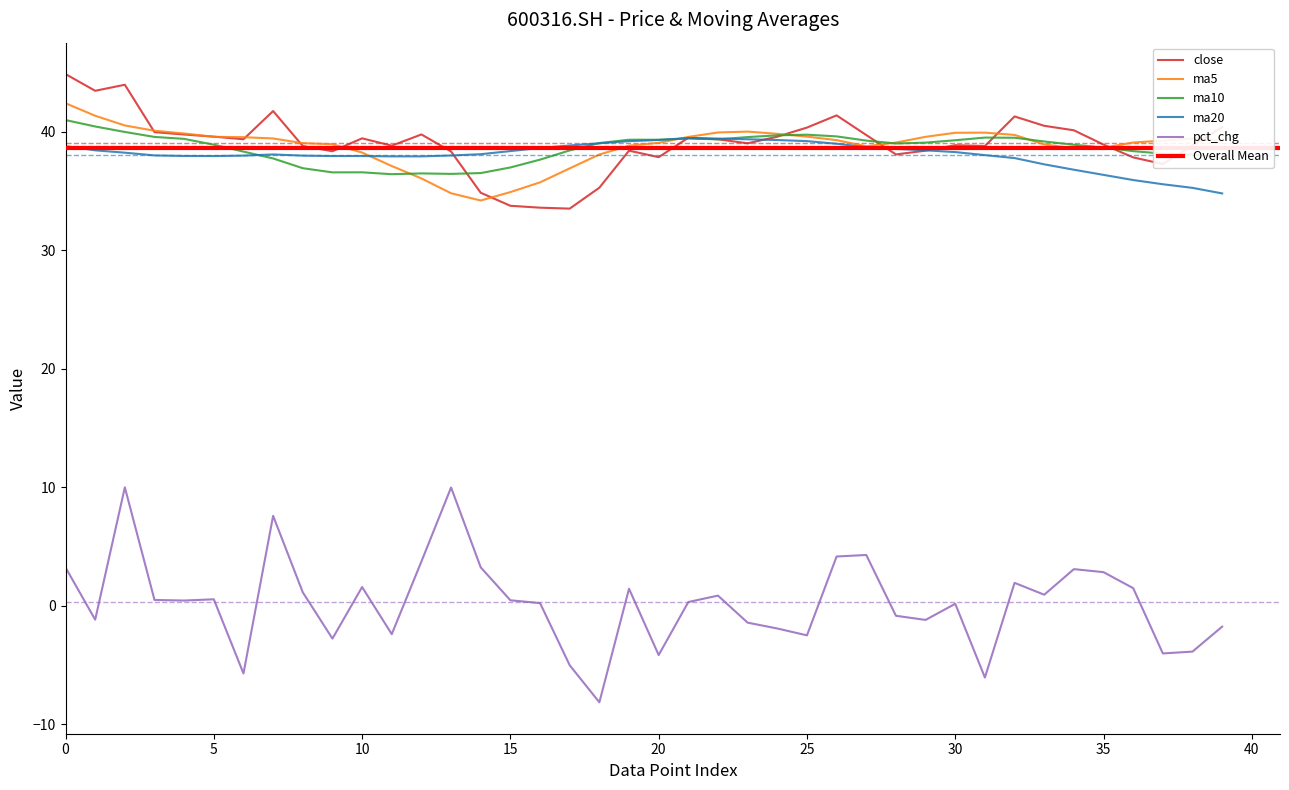

Reading left to right, transcribe all the data shown in this chart.

close: 44.9	43.5	44.0	40.0	39.8	39.6	39.4	41.8	38.8	38.4	39.5	38.8	39.8	38.3	34.9	33.8	33.6	33.5	35.3	38.4	37.9	39.5	39.4	39.0	39.6	40.4	41.4	39.7	38.1	38.4	38.9	38.8	41.3	40.5	40.1	38.9	37.8	37.3	38.8	40.4
ma5: 42.4	41.4	40.5	40.1	39.9	39.6	39.6	39.4	39.1	39.0	38.3	37.1	36.1	34.8	34.2	34.9	35.7	36.9	38.1	38.8	39.1	39.6	40.0	40.0	39.8	39.6	39.3	38.8	39.1	39.6	39.9	39.9	39.7	38.9	38.6	38.7	39.1	39.3	39.4	39.2
ma10: 41.0	40.5	40.0	39.6	39.4	38.9	38.3	37.8	36.9	36.6	36.6	36.4	36.5	36.5	36.5	37.0	37.7	38.4	39.1	39.3	39.3	39.4	39.4	39.6	39.7	39.8	39.6	39.3	39.0	39.1	39.3	39.5	39.5	39.2	38.9	38.7	38.4	38.2	38.1	37.8
ma20: 38.8	38.4	38.2	38.0	38.0	38.0	38.0	38.1	38.0	38.0	38.0	37.9	37.9	38.0	38.1	38.4	38.6	38.9	39.0	39.2	39.3	39.5	39.4	39.4	39.3	39.2	39.0	38.7	38.6	38.4	38.3	38.0	37.8	37.3	36.8	36.4	35.9	35.6	35.3	34.8
pct_chg: 3.2	-1.2	10.0	0.5	0.5	0.6	-5.7	7.6	1.1	-2.8	1.6	-2.4	3.7	10.0	3.3	0.5	0.2	-5.0	-8.1	1.4	-4.1	0.3	0.9	-1.4	-1.9	-2.5	4.2	4.3	-0.8	-1.2	0.2	-6.0	1.9	0.9	3.1	2.8	1.5	-4.0	-3.9	-1.7